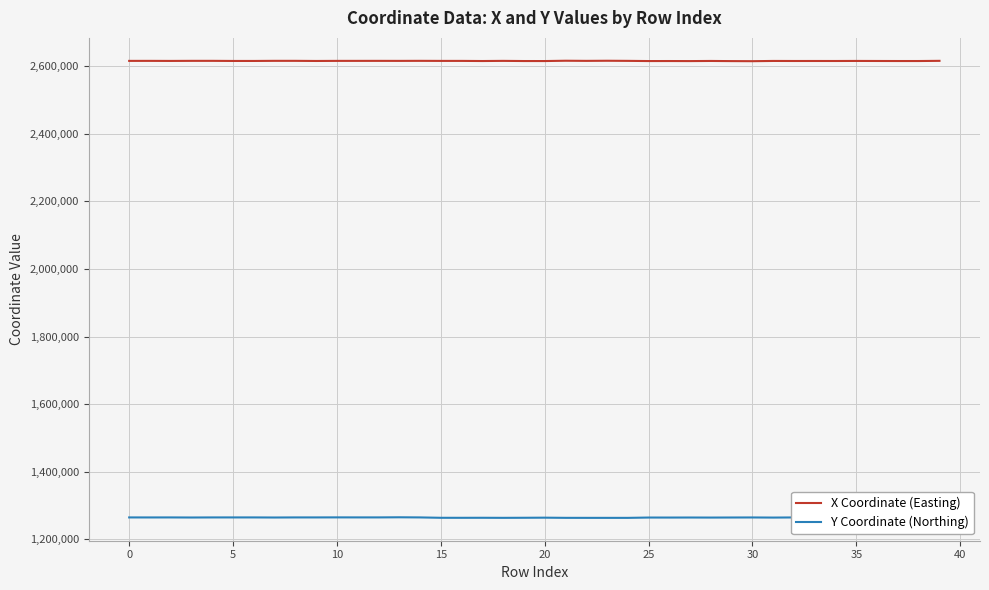

Count the number of data series in this chart.

2